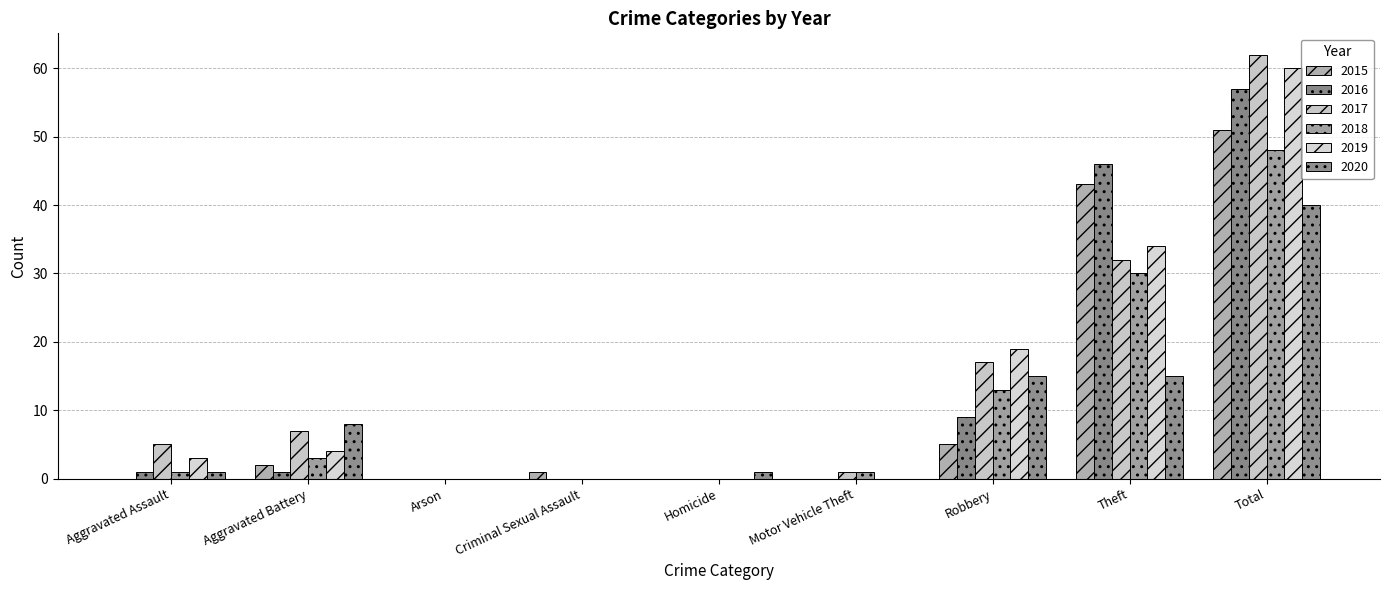

What are all the series names shown in the legend?

2015, 2016, 2017, 2018, 2019, 2020